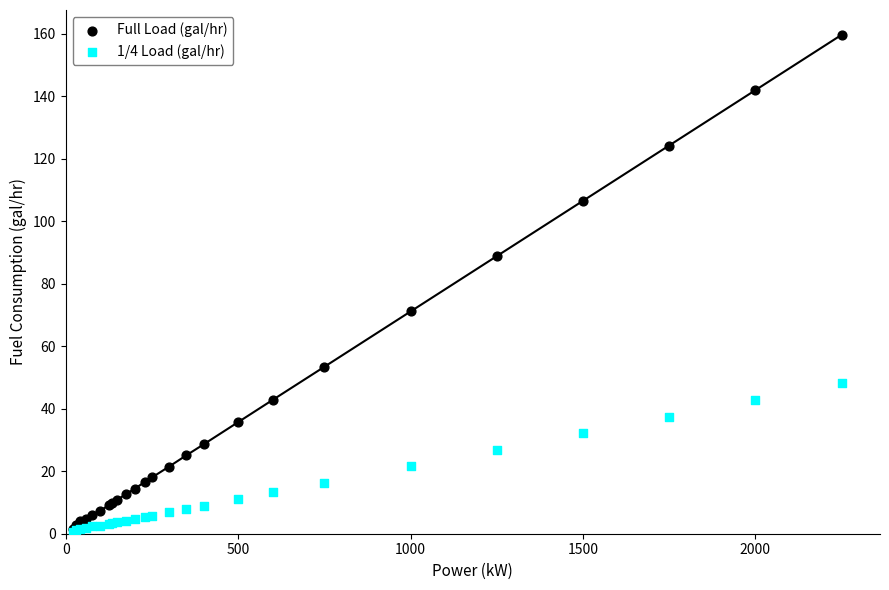

Which series has the largest Y range (max minus min)?

Full Load (gal/hr)